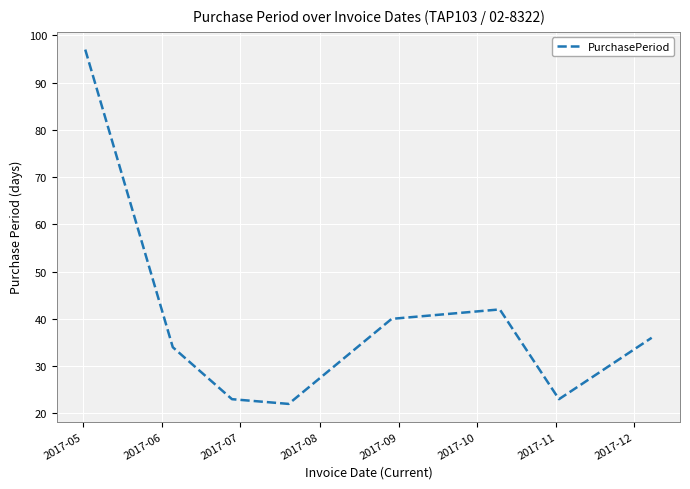

What is the sum of all values?

317